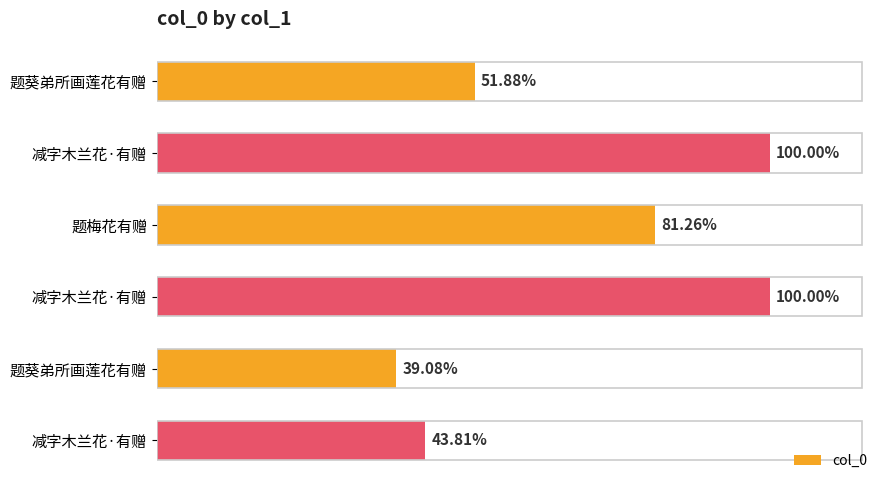

Are the bars horizontal?

Yes